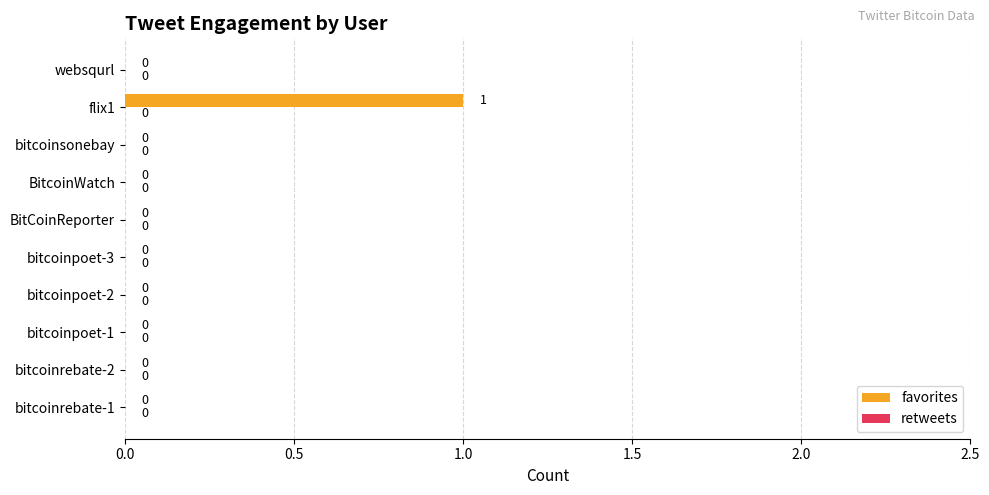

Between flix1 and BitcoinWatch, which is larger?

flix1